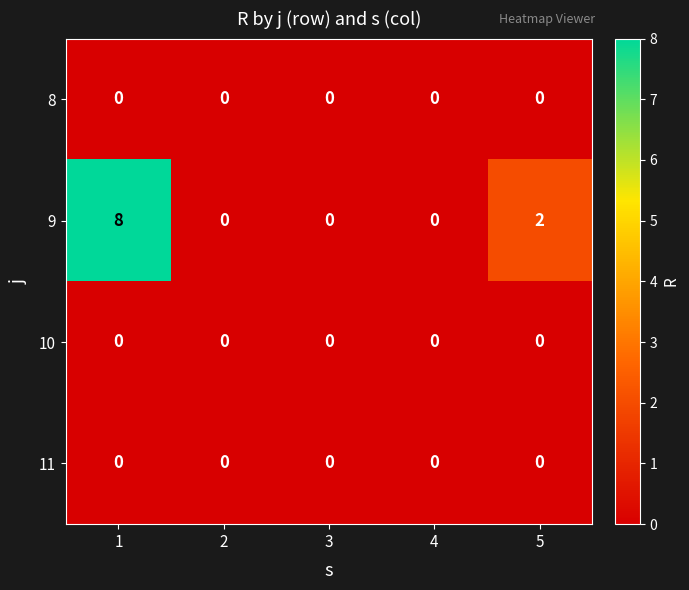

How many 9 values are between 0 and 2?

4